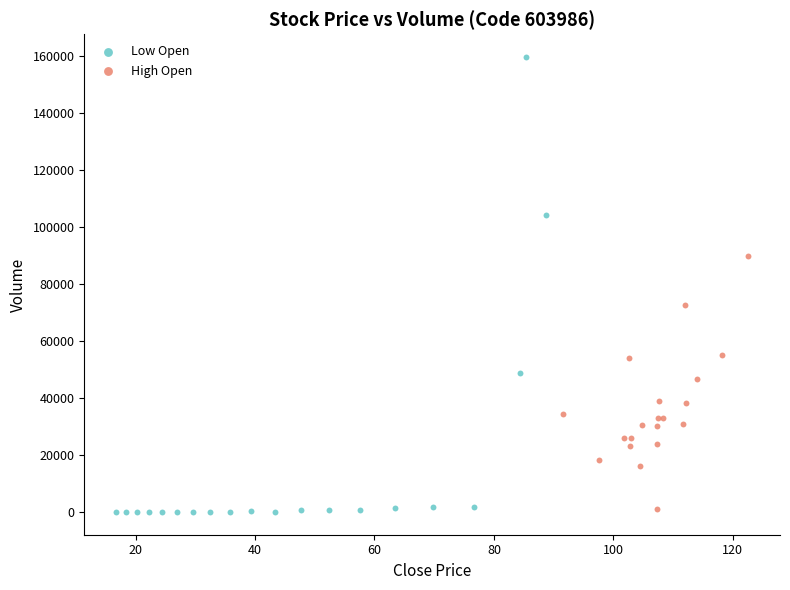

Which series reaches the maximum Y coordinate?

Low Open